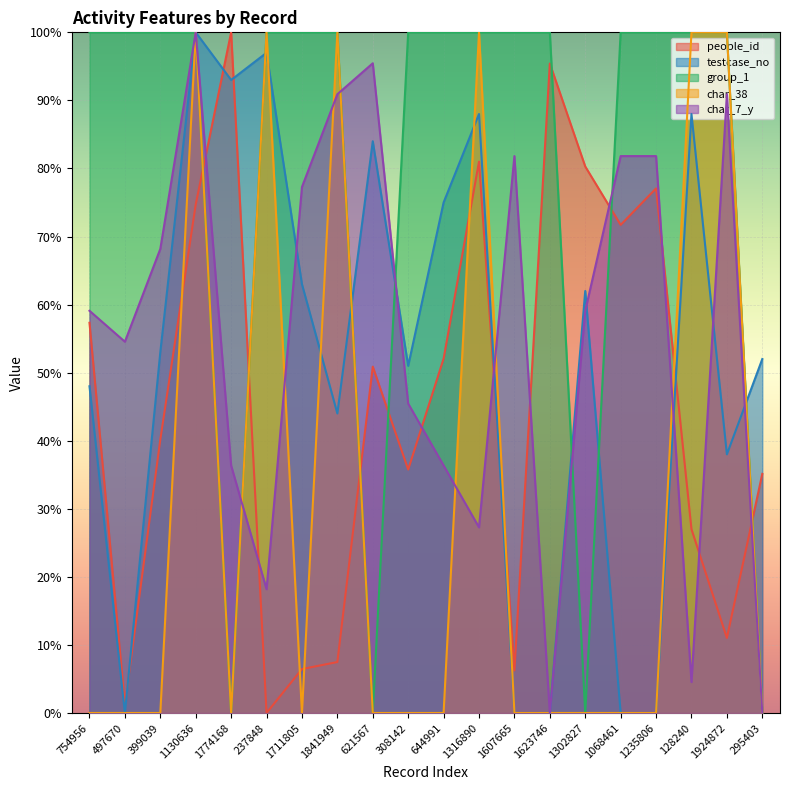

What is the average value of the char_38 series?

0.3